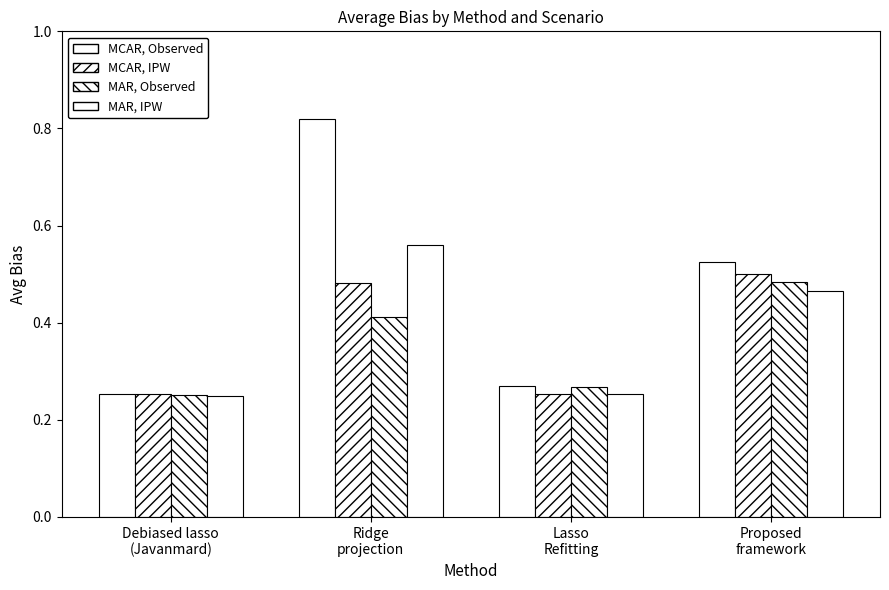

How many bars are there in total?

16